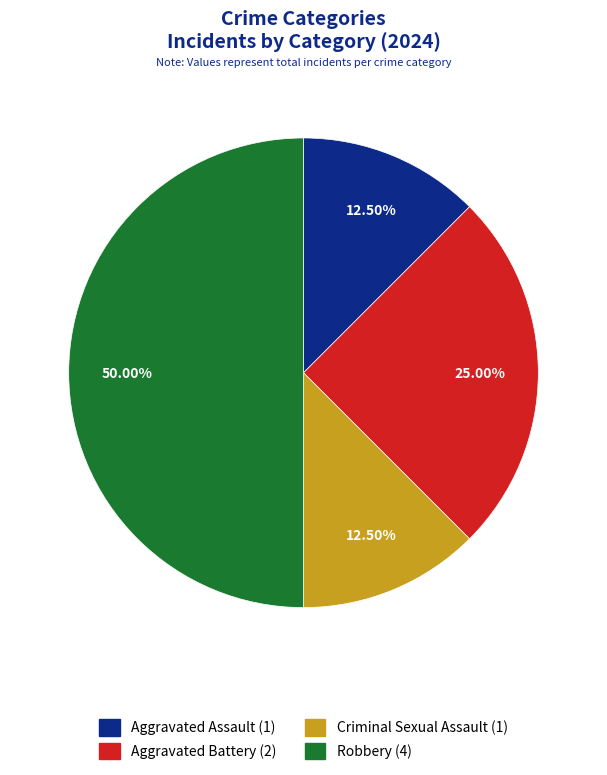

To the nearest percent, what portion does Robbery represent?

50%